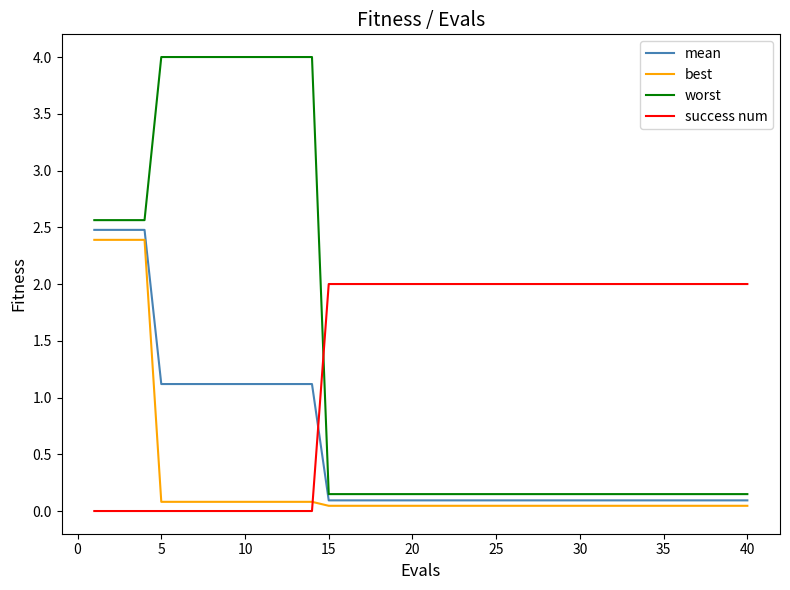

True or false: best and worst intersect in this chart.

False